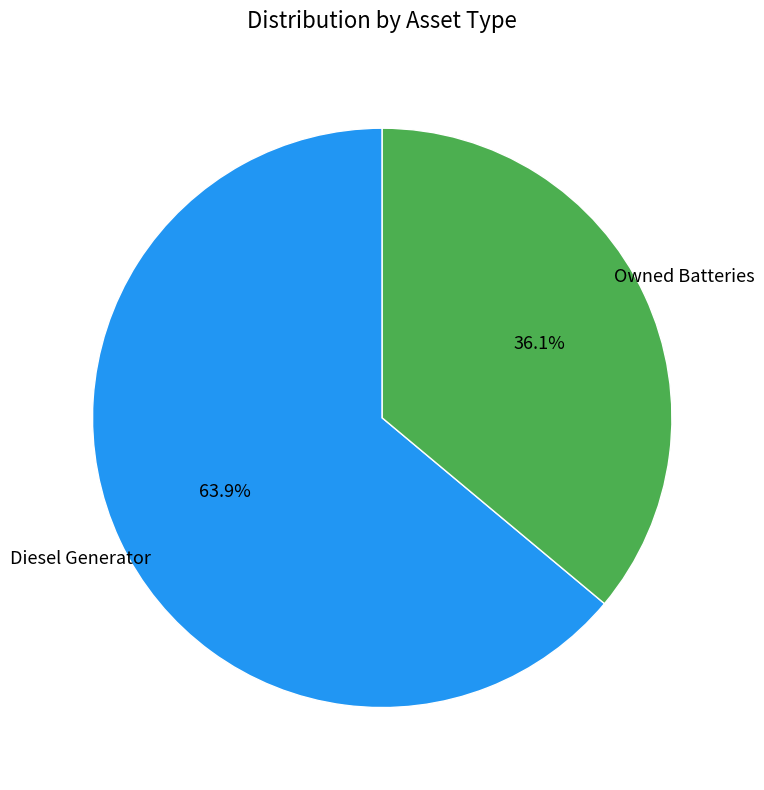

Is there a majority slice in this chart?

Yes